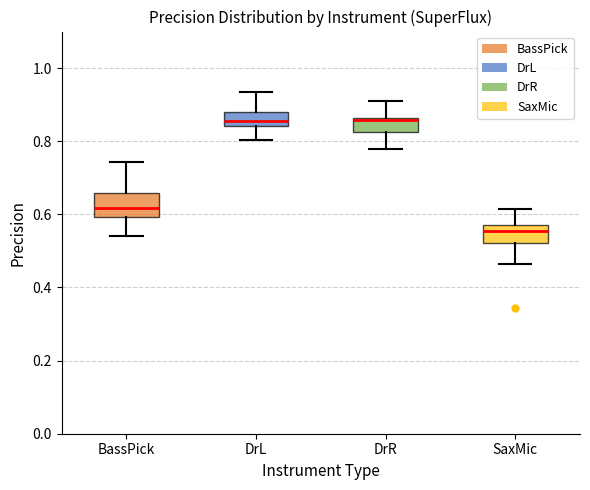

Reading left to right, transcribe this box plot: for each box, give where its median line is, the range the box spans, and where its two whiskers end, as read against the y-axis. The values are not printed on the chart, so give them approximately, as read against the axis.

BassPick: median 0.62, box 0.60 to 0.66, whiskers 0.54 to 0.74
DrL: median 0.86, box 0.84 to 0.88, whiskers 0.80 to 0.94
DrR: median 0.86 (drawn on the box's upper edge), box 0.82 to 0.86, whiskers 0.78 to 0.90
SaxMic: median 0.56, box 0.52 to 0.58, whiskers 0.46 to 0.62